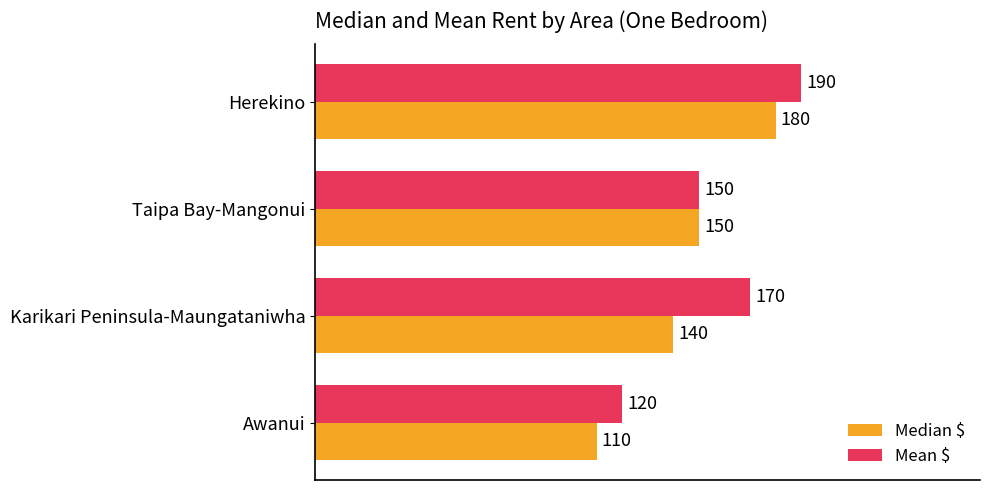

At which category is the sum across all series the highest?

Herekino